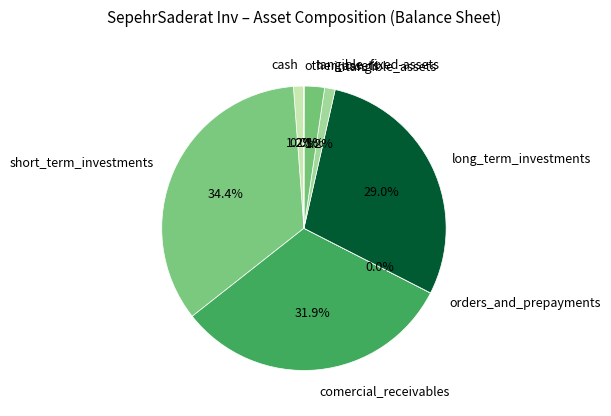

True or false: long_term_investments accounts for 35% of the total.

False